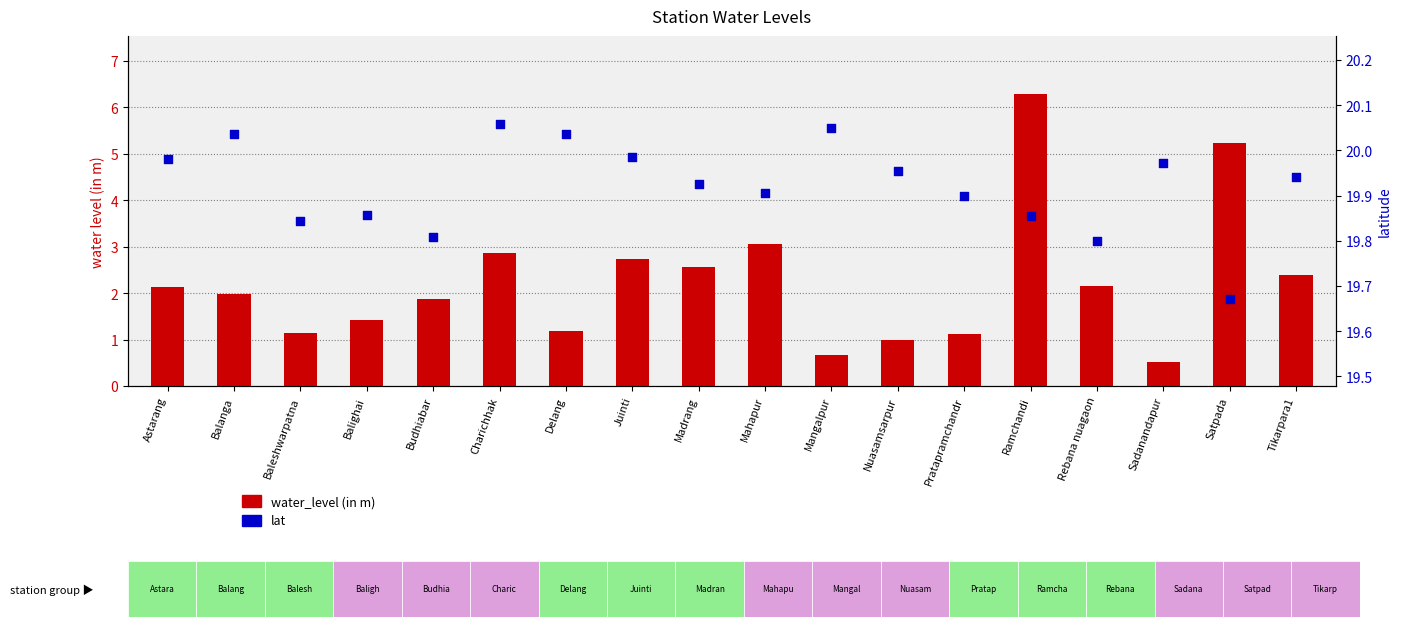

Which series has the largest Y range (max minus min)?

water_level (in m)